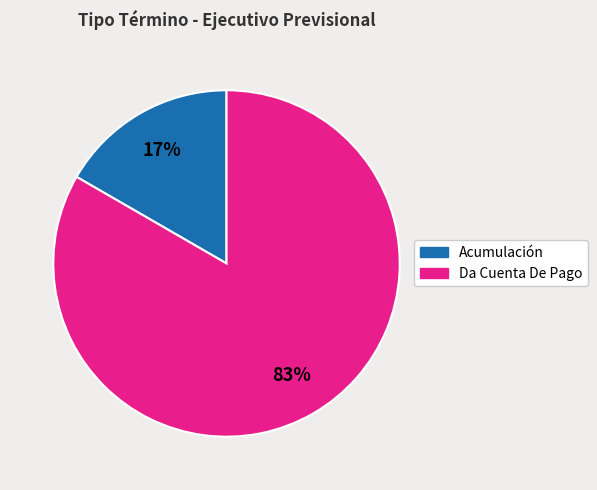

True or false: Acumulación accounts for 17% of the total.

True